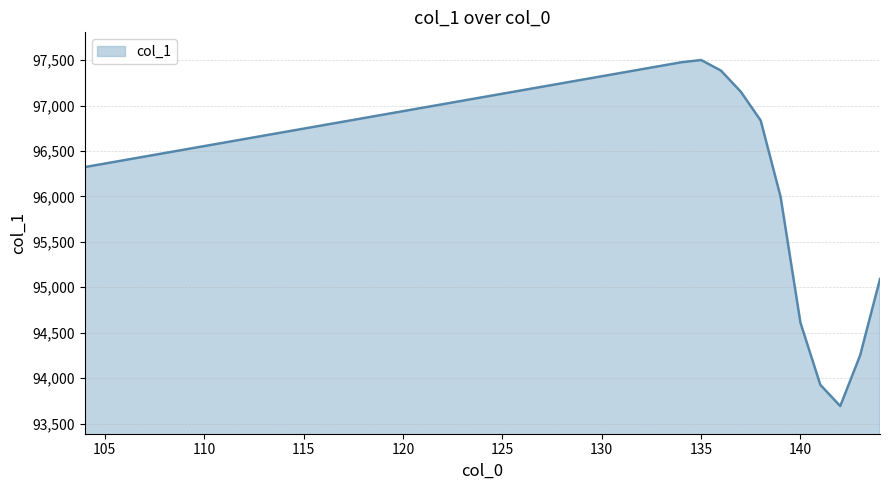

What is the smallest value displayed?

93692.5